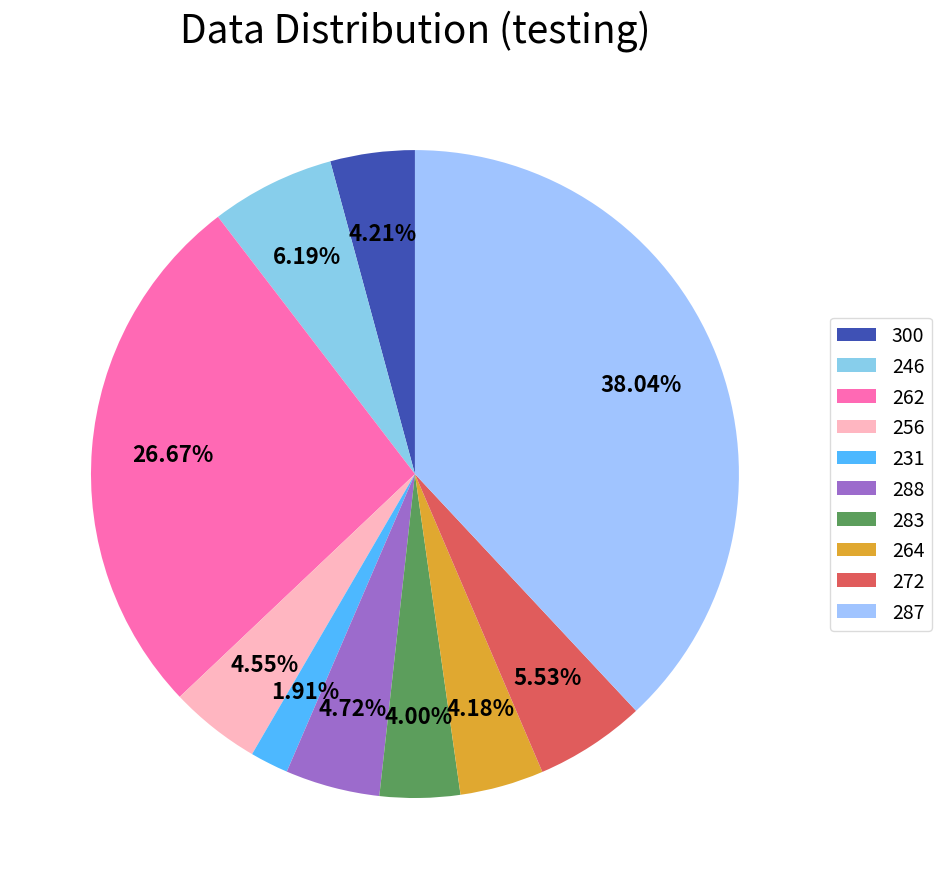

Between 300 and 264, which is larger?

300